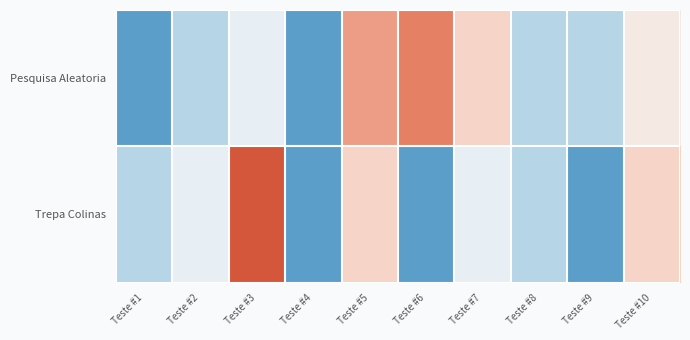

At Teste #7, list the series in order from smallest to largest.

Trepa Colinas, Pesquisa Aleatoria